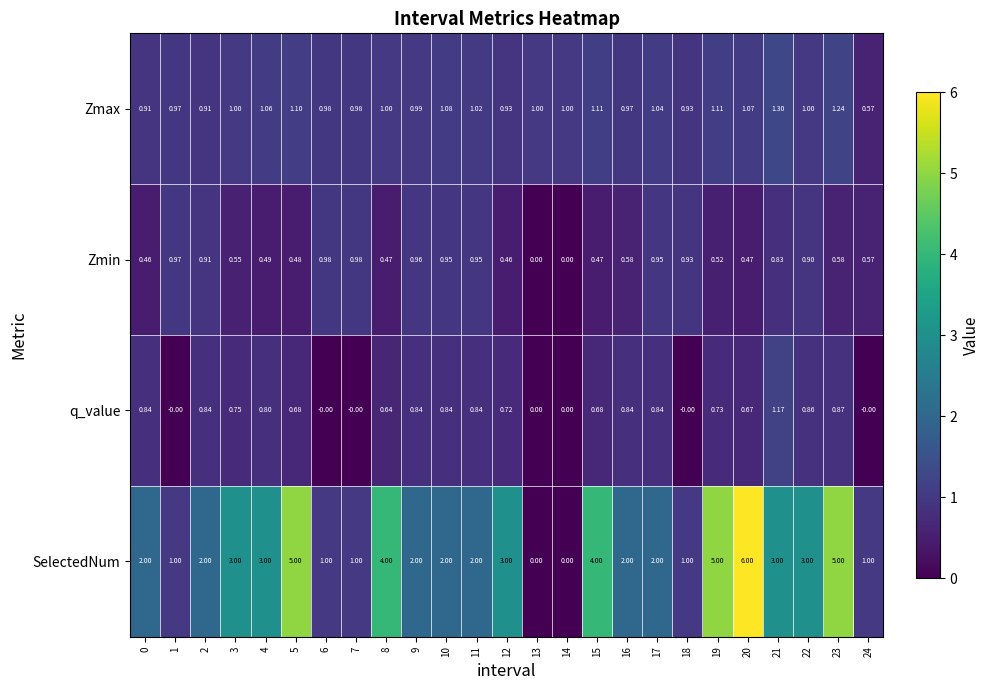

Which series has the widest spread of values?

SelectedNum